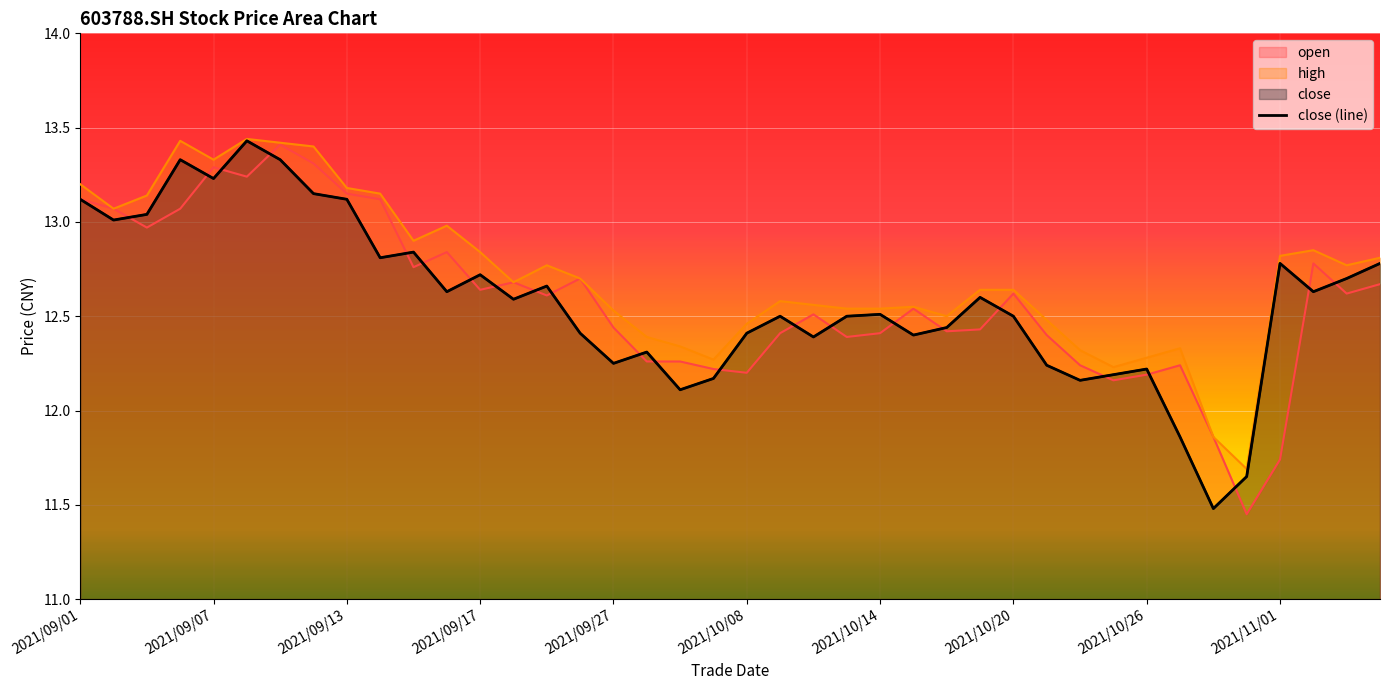

The high series shows 8.5 at 2021/09/22. True or false?

False